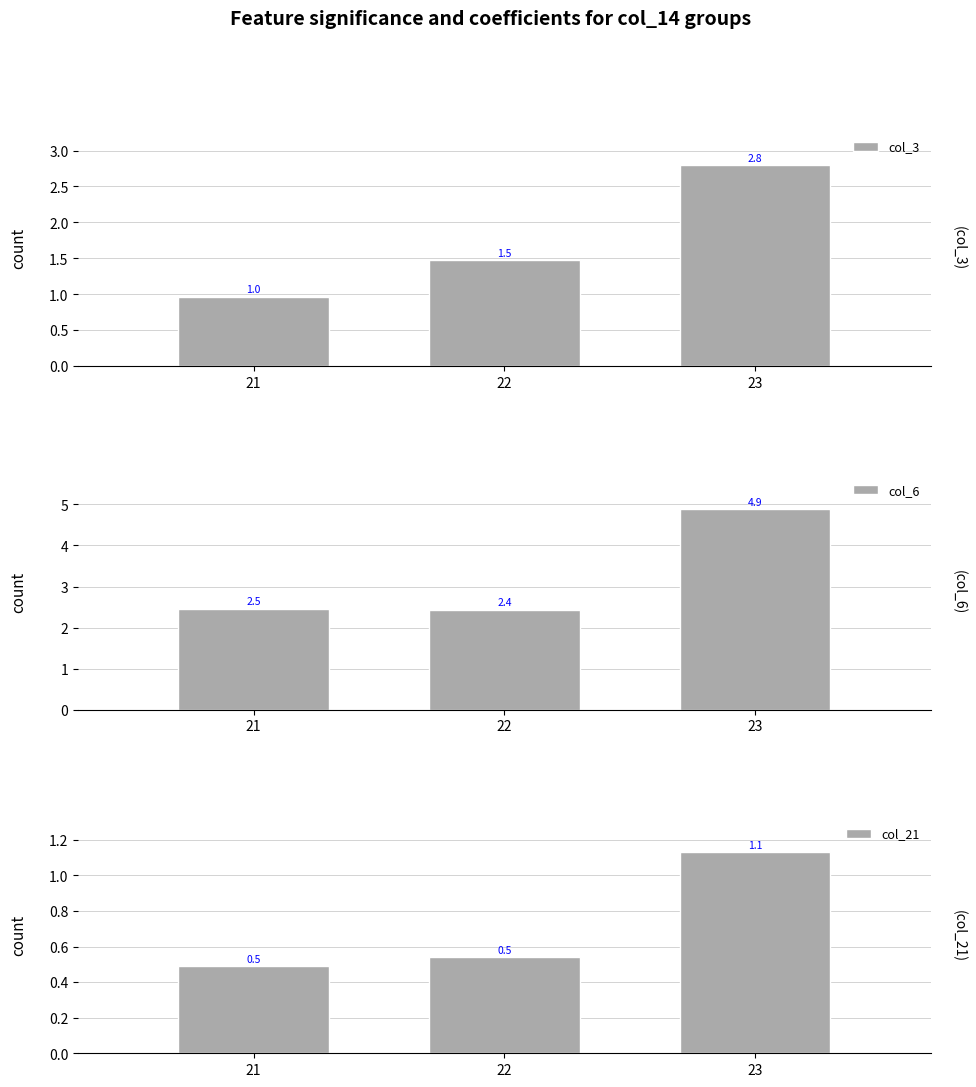

Count the col_6 values in the range 2 to 4.

2